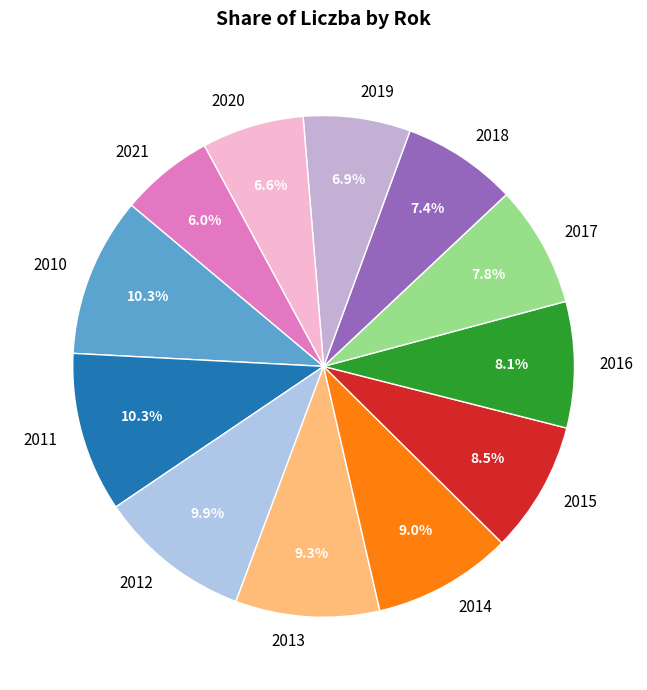

Which has a higher value, 2021 or 2014?

2014